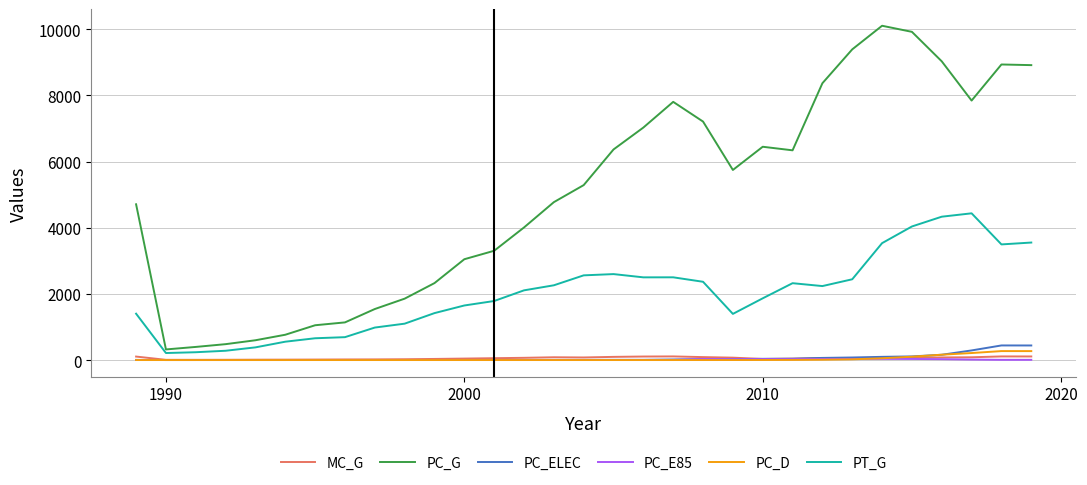

True or false: PC_G and PC_ELEC intersect in this chart.

False